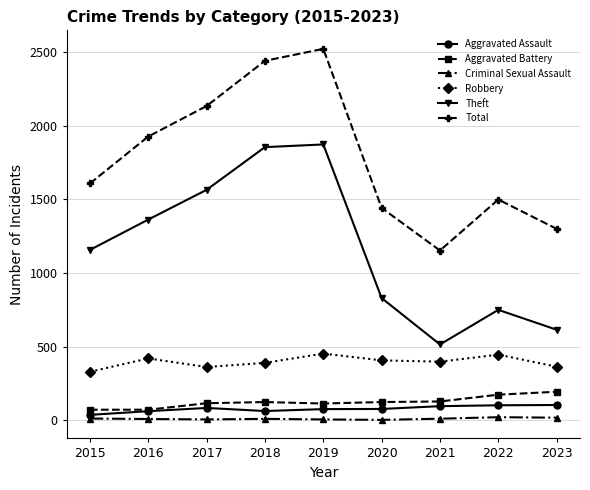

In Aggravated Battery, how many points are higher than both neighbors (excluding endpoints)?

1